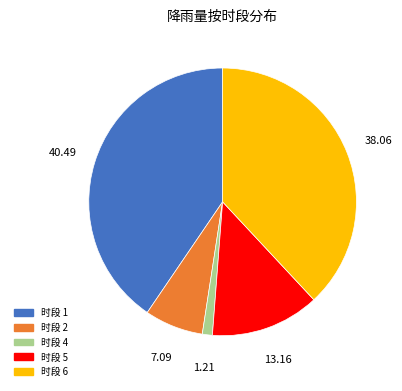

Is there a majority slice in this chart?

No